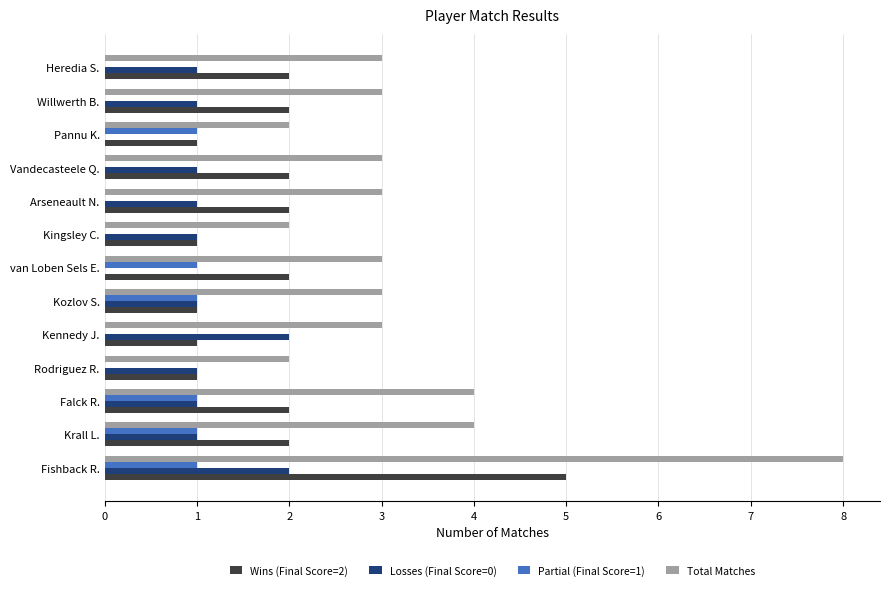

The value of Total Matches at Pannu K. is 1. True or false?

False